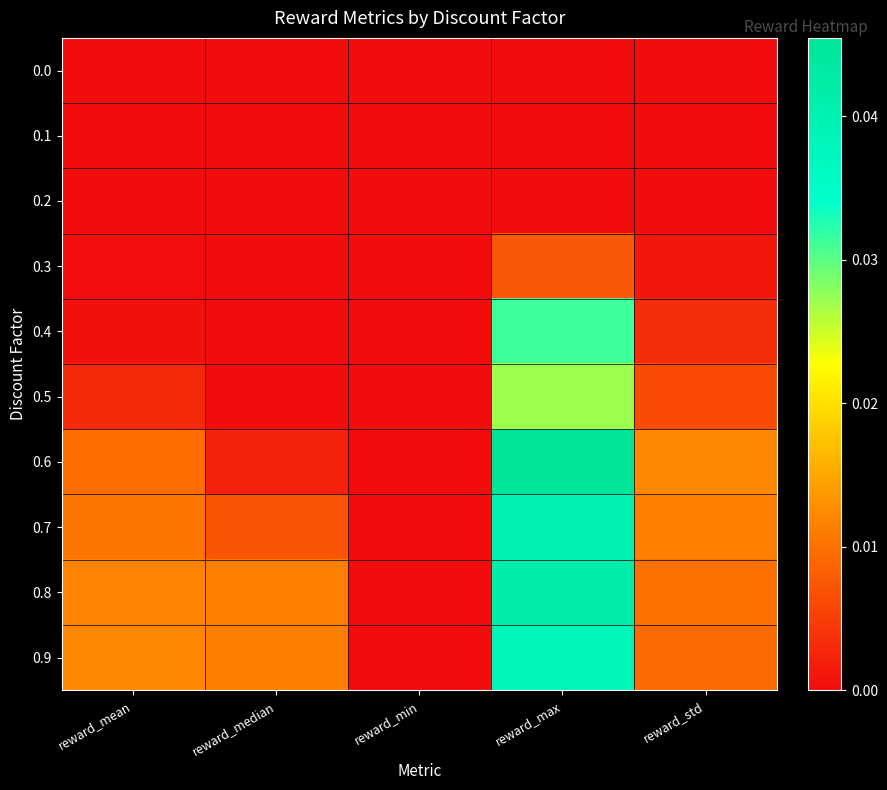

What is the total value across all series at reward_std?

0.1